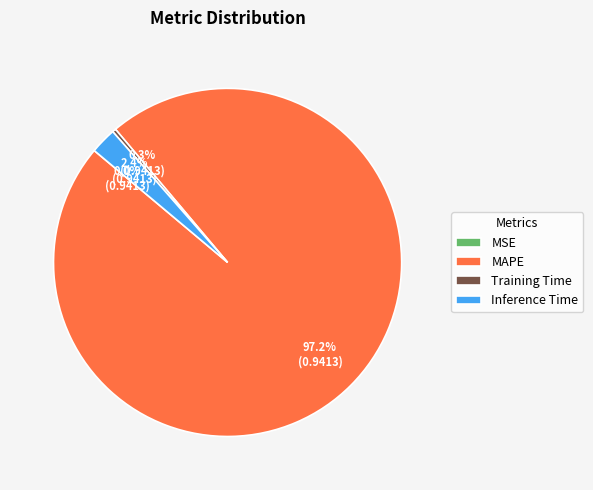

Which has a higher value, Training Time or MAPE?

MAPE